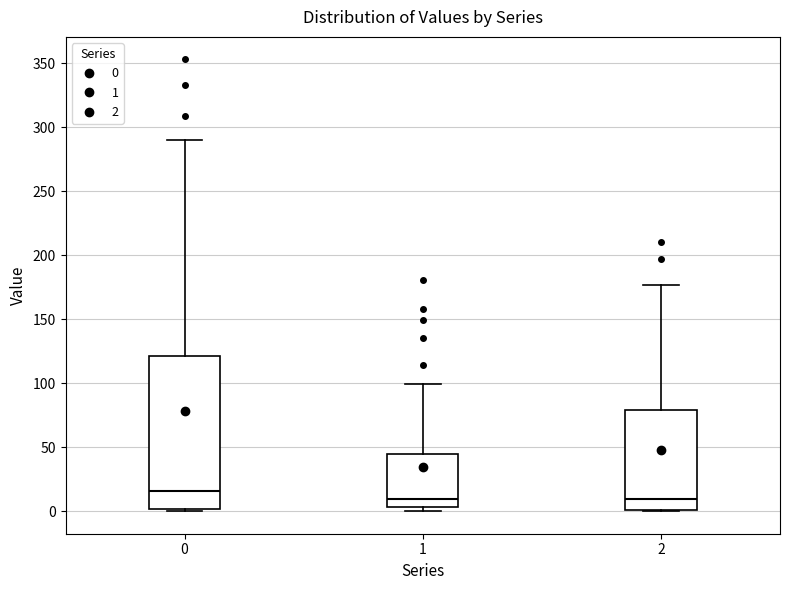

Comparing the boxes themselves (not the whiskers), which one is the tallest?

0